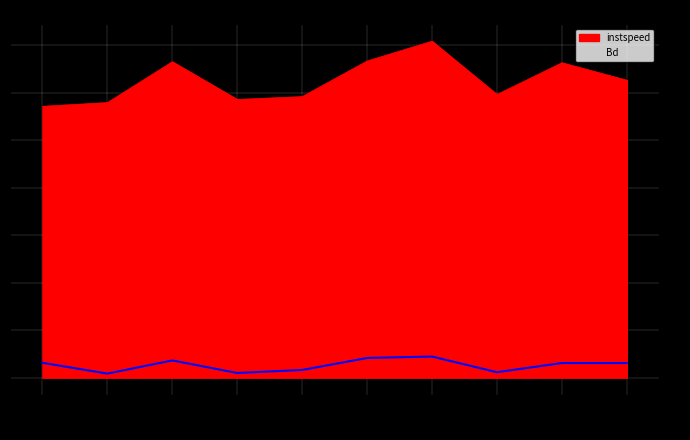

The value of instspeed at 2498.0 is 11.7. True or false?

True